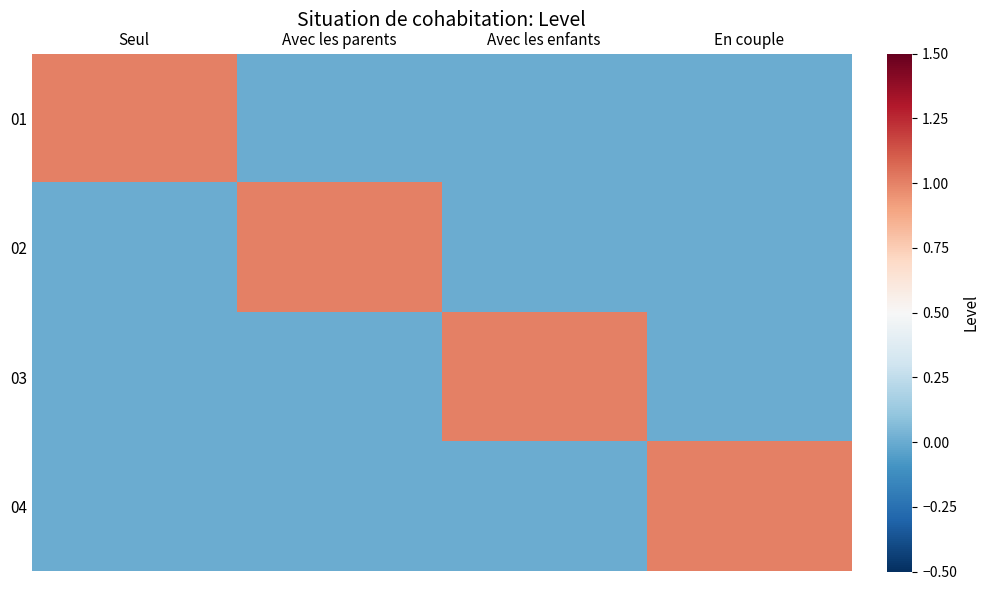

What is the total value across all series at Avec les enfants?

1